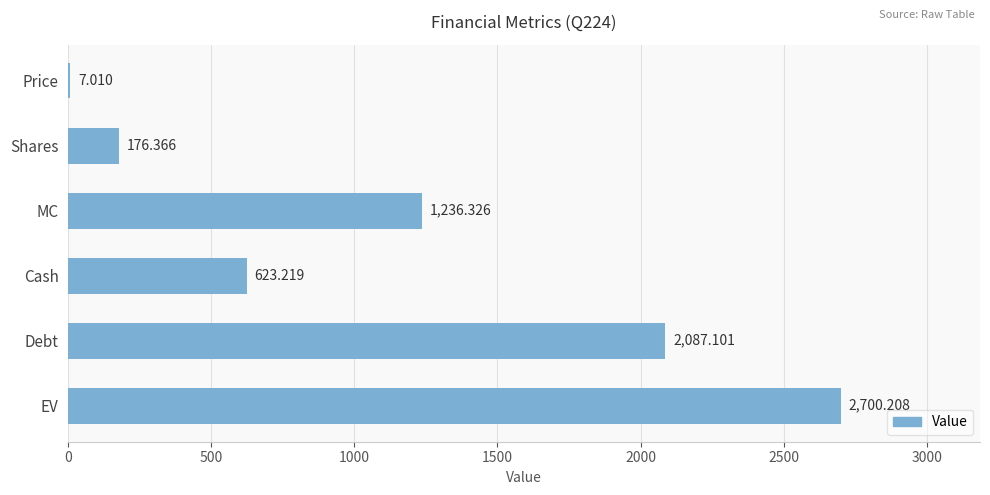

Where is the data nearest to the value 1353?

MC